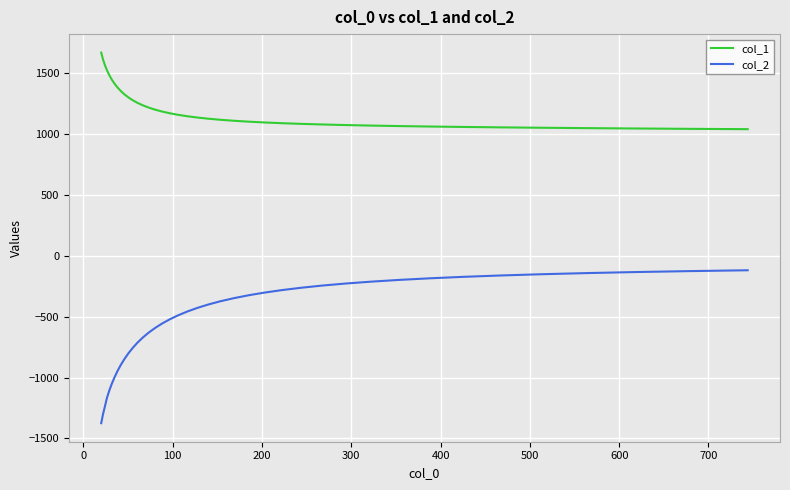

Is this an area chart (filled region under the line)?

No